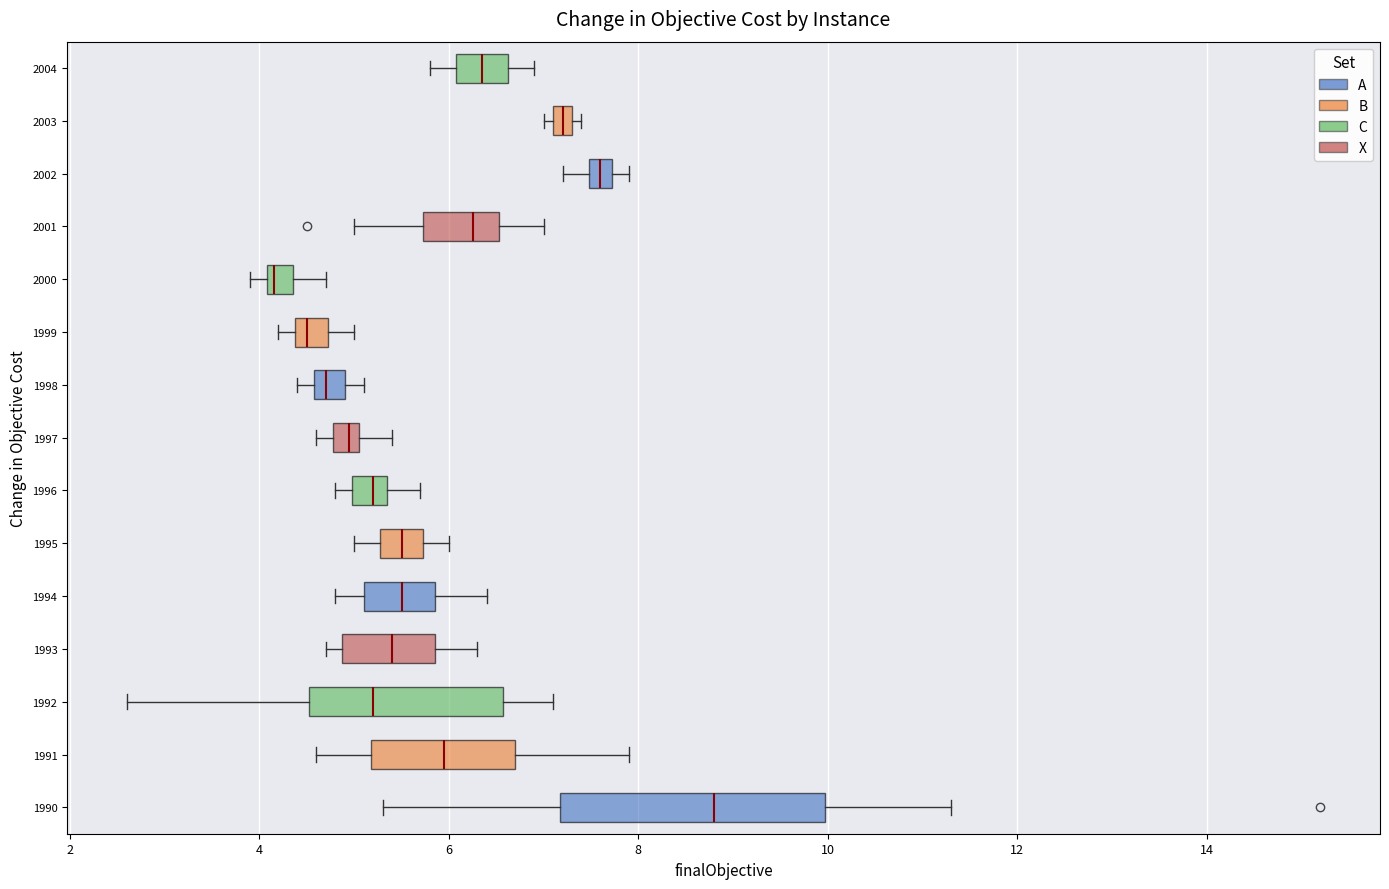

Comparing the boxes themselves (not the whiskers), which one is the widest?

1990